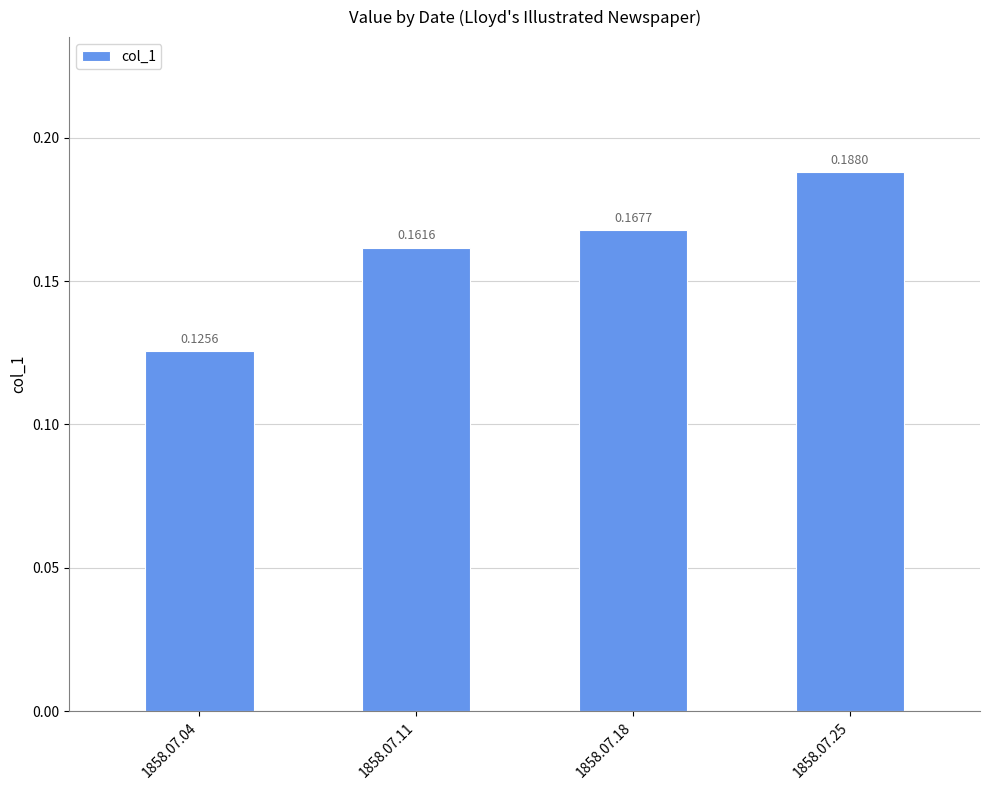

List the labels in order of value, largest first.

1858.07.25, 1858.07.18, 1858.07.11, 1858.07.04